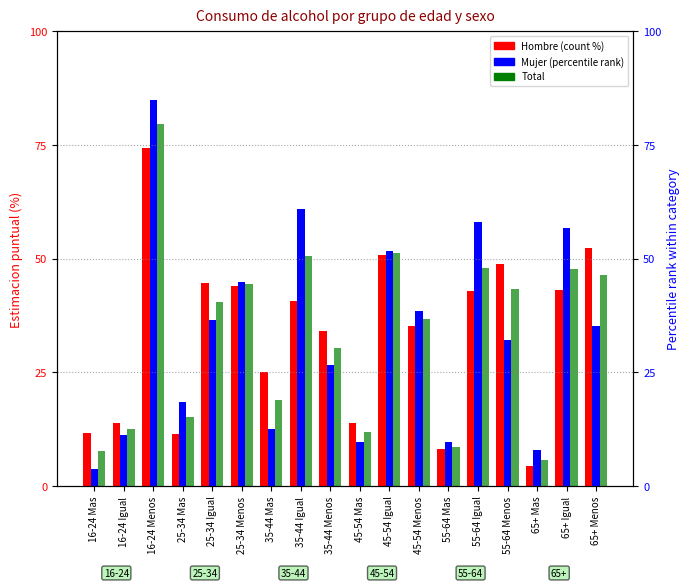

What is the total value across all series at 16-24 Mas?

23.4